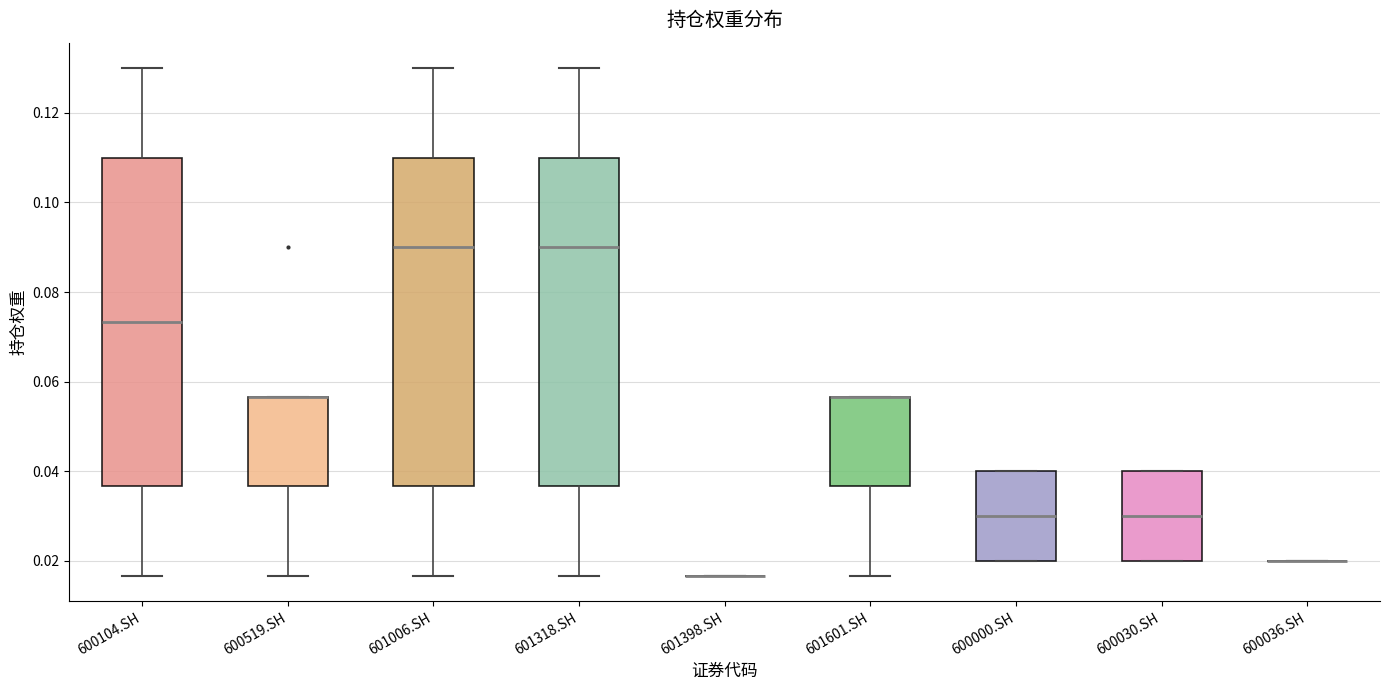

Reading left to right, read every box against the y-axis: the position of its median line, the range the box covers, and the ends of its whiskers. The values are not printed on the chart, so give them approximately, as read against the axis.

600104.SH: median 0.074, box 0.036 to 0.110, whiskers 0.016 to 0.130
600519.SH: median 0.056 (drawn on the box's upper edge), box 0.036 to 0.056, whiskers 0.016 to 0.056
601006.SH: median 0.090, box 0.036 to 0.110, whiskers 0.016 to 0.130
601318.SH: median 0.090, box 0.036 to 0.110, whiskers 0.016 to 0.130
601398.SH: box collapsed to a line at 0.016, whiskers 0.016 to 0.016
601601.SH: median 0.056 (drawn on the box's upper edge), box 0.036 to 0.056, whiskers 0.016 to 0.056
600000.SH: median 0.030, box 0.020 to 0.040, whiskers 0.020 to 0.040
600030.SH: median 0.030, box 0.020 to 0.040, whiskers 0.020 to 0.040
600036.SH: box collapsed to a line at 0.020, whiskers 0.020 to 0.020